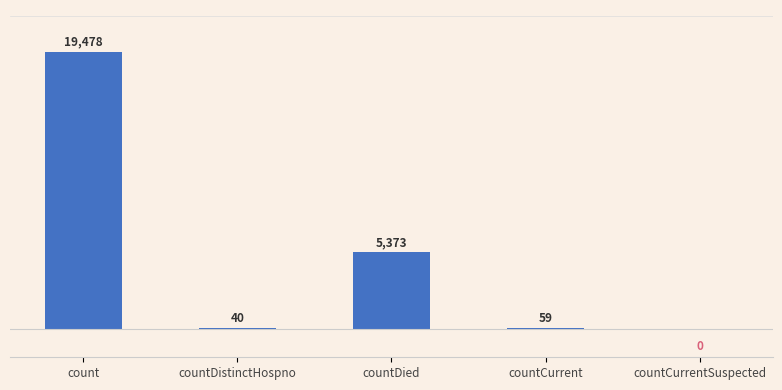

Are the bars horizontal?

No